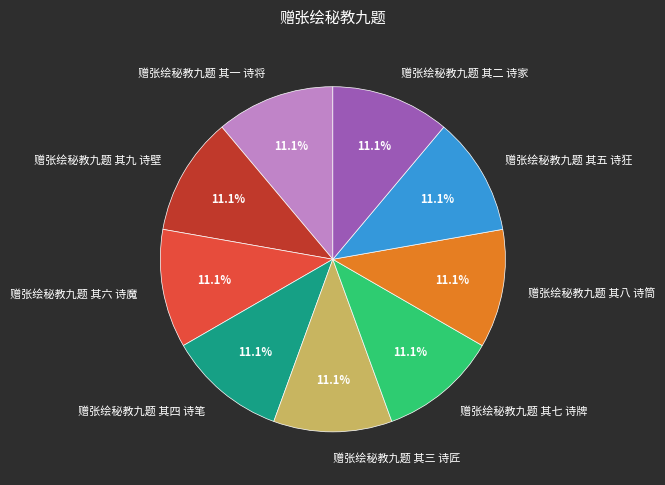

What percentage do 赠张绘秘教九题 其九 诗壁 and 赠张绘秘教九题 其三 诗匠 together represent?

22.2%